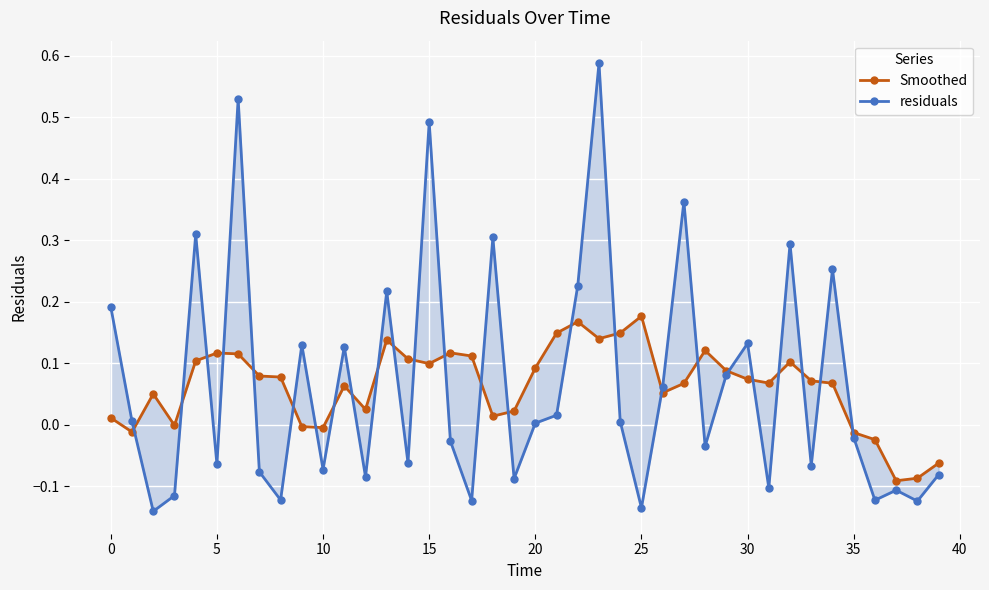

What is the spread (max minus min) of values at 18?

0.3